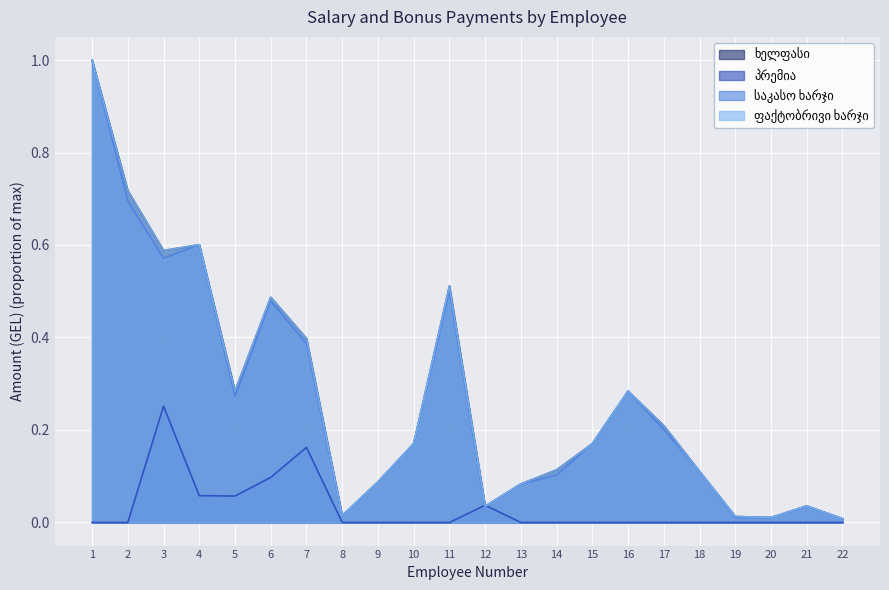

Rank the series by their maximum value, from highest to lowest.

ხელფასი, საკასო ხარჯი, ფაქტობრივი ხარჯი, პრემია